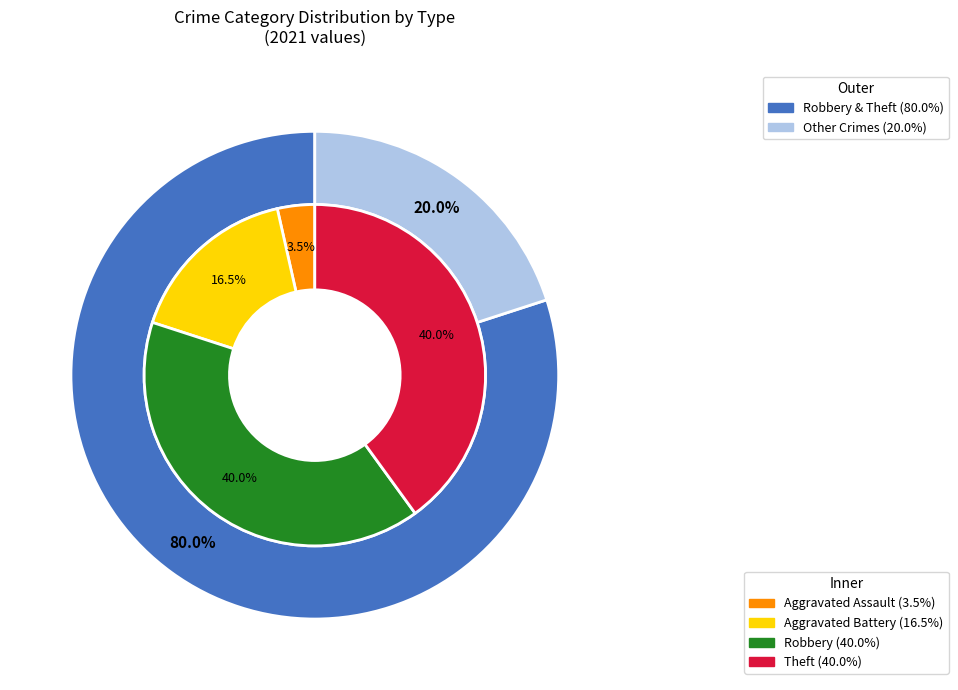

True or false: Criminal Sexual Assault accounts for 0% of the total.

True